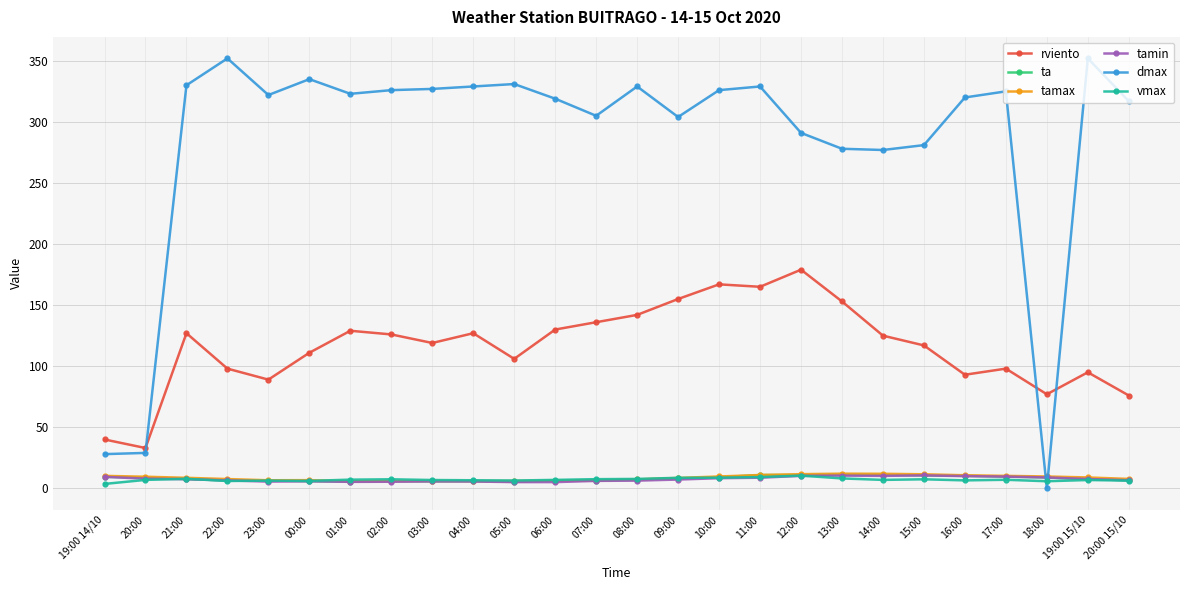

What is the total value across all series at 11:00?

533.7